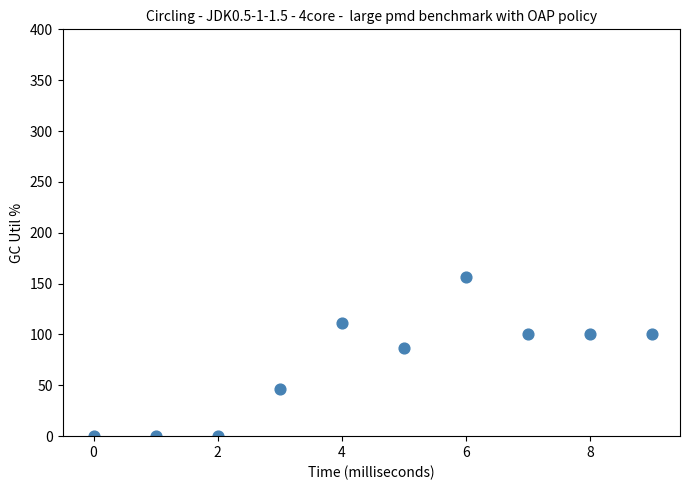

What is the average Y value?

70